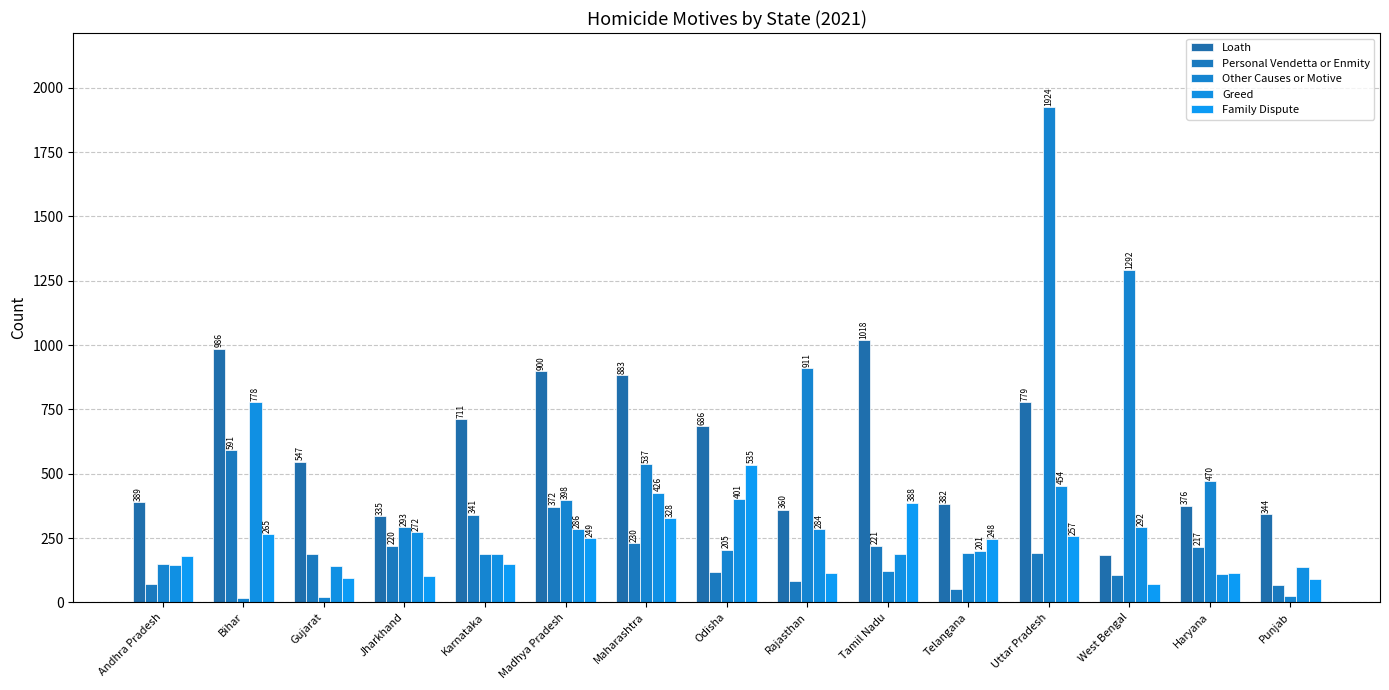

What is the difference between the second highest and minimum values in the Personal Vendetta or Enmity series?

320